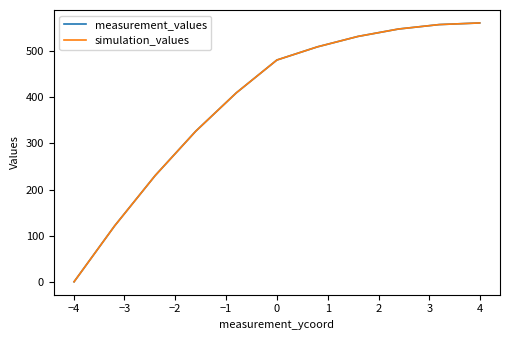

Which series has the largest range (max minus min)?

simulation_values